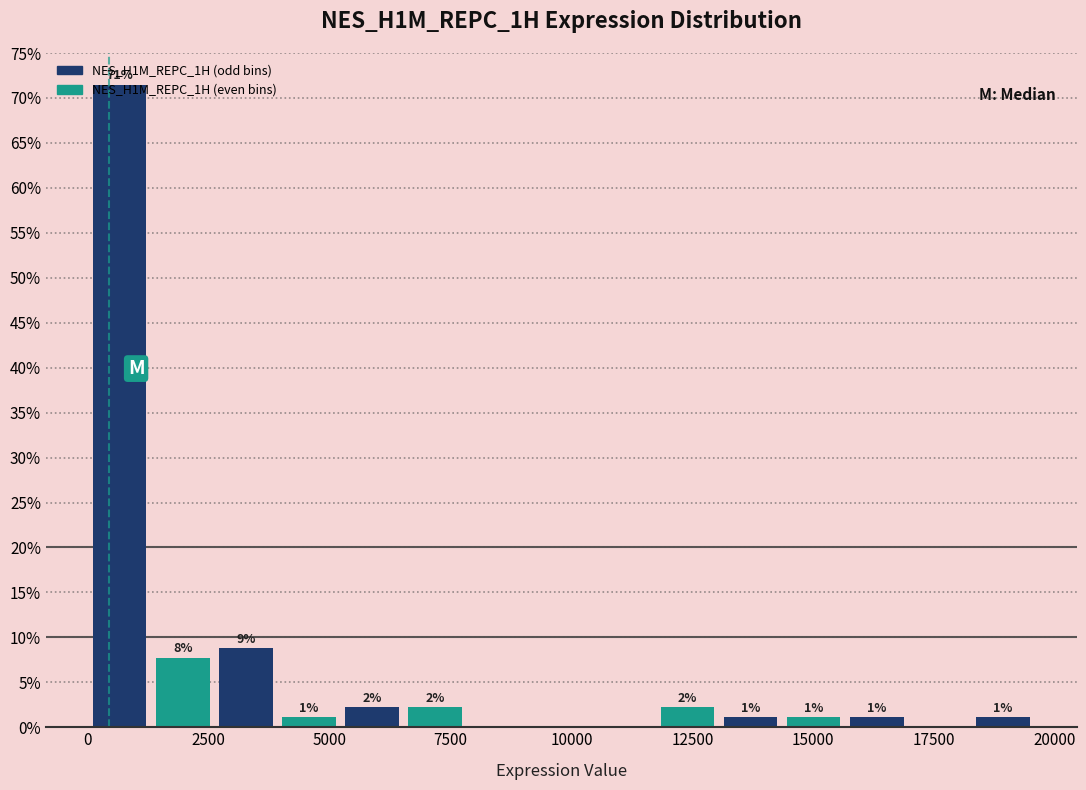

Read against the x-axis, roughly where is the centre of the tallest bar?

500